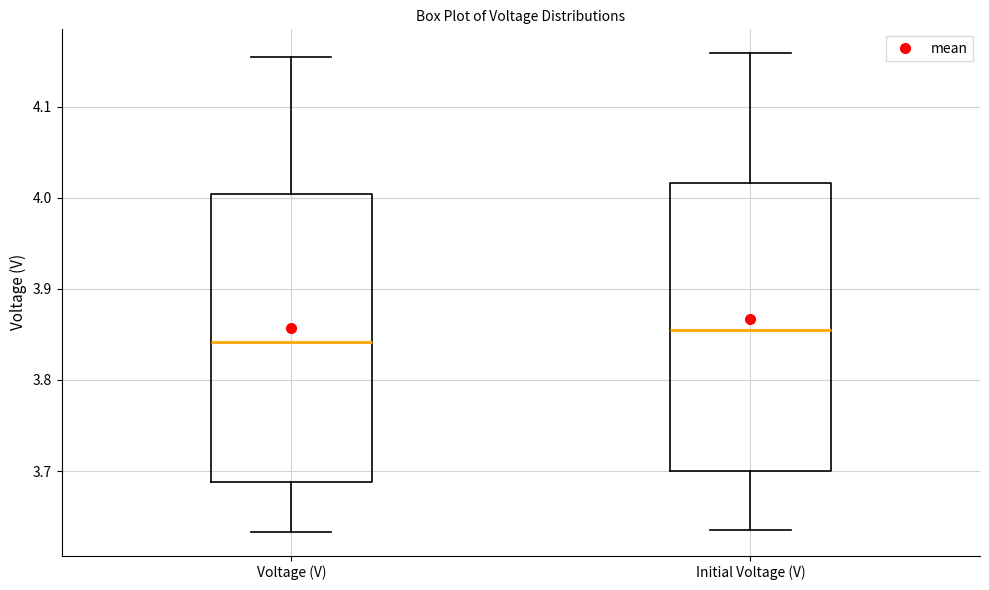

Reading left to right, transcribe this box plot: for each box, give where its median line is, the range the box spans, and where its two whiskers end, as read against the y-axis. The values are not printed on the chart, so give them approximately, as read against the axis.

Voltage (V): median 3.84, box 3.69 to 4.00, whiskers 3.63 to 4.16
Initial Voltage (V): median 3.85, box 3.70 to 4.02, whiskers 3.64 to 4.16